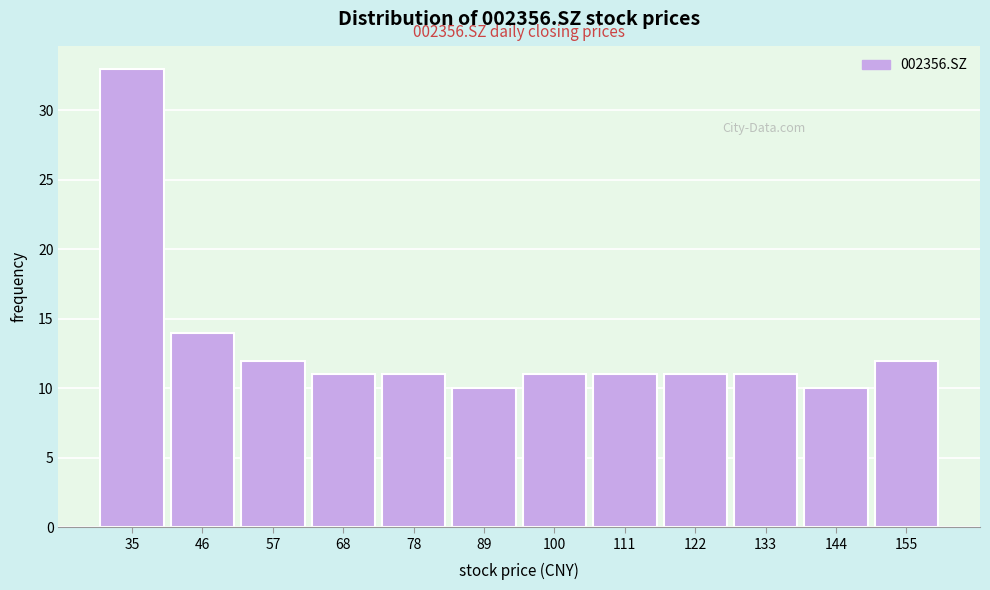

Reading left to right, extract all data points from this chart.

35=33	46=14	57=12	68=11	78=11	89=10	100=11	111=11	122=11	133=11	144=10	155=12